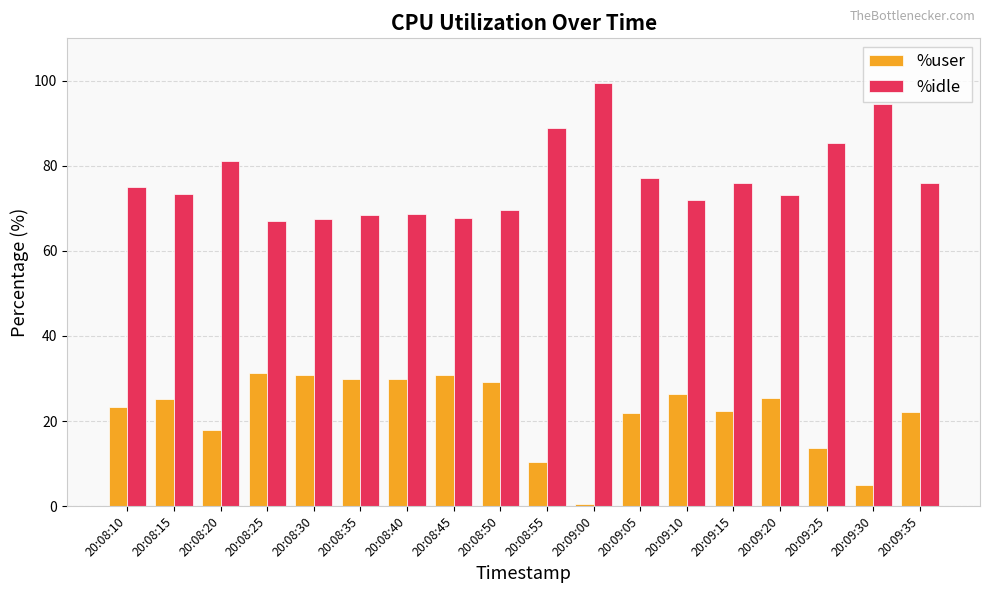

What are all the series names shown in the legend?

%user, %idle